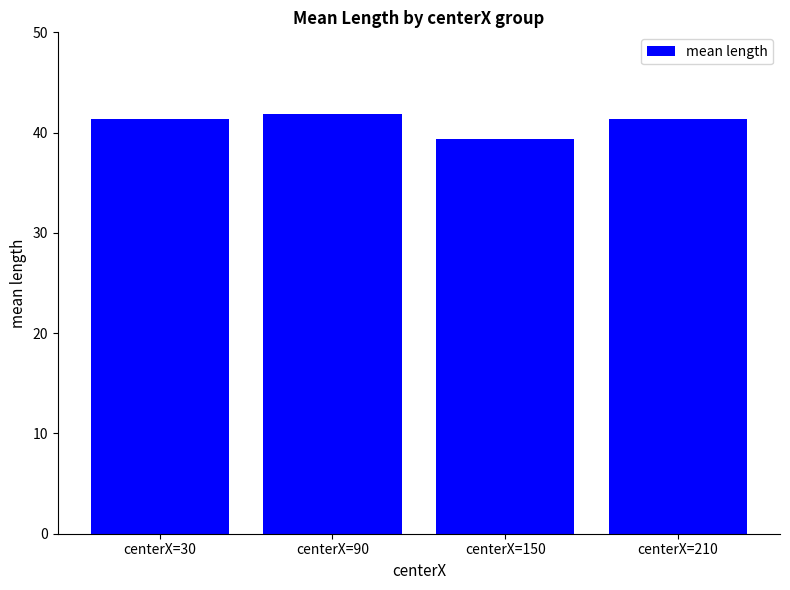

The chart shows a value of 65.7 at centerX=90. True or false?

False